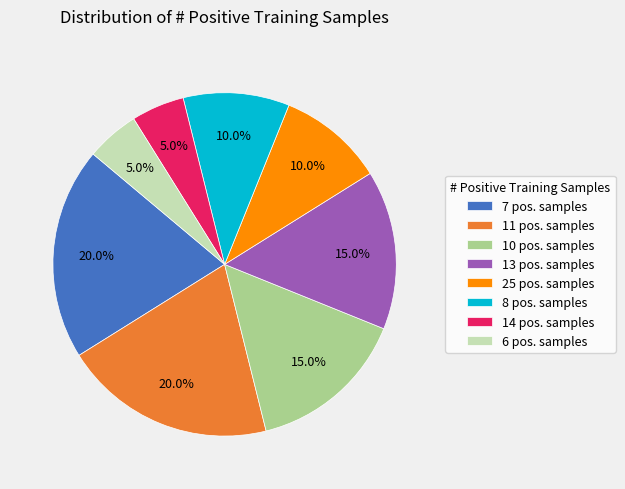

How many slices are in this pie chart?

8